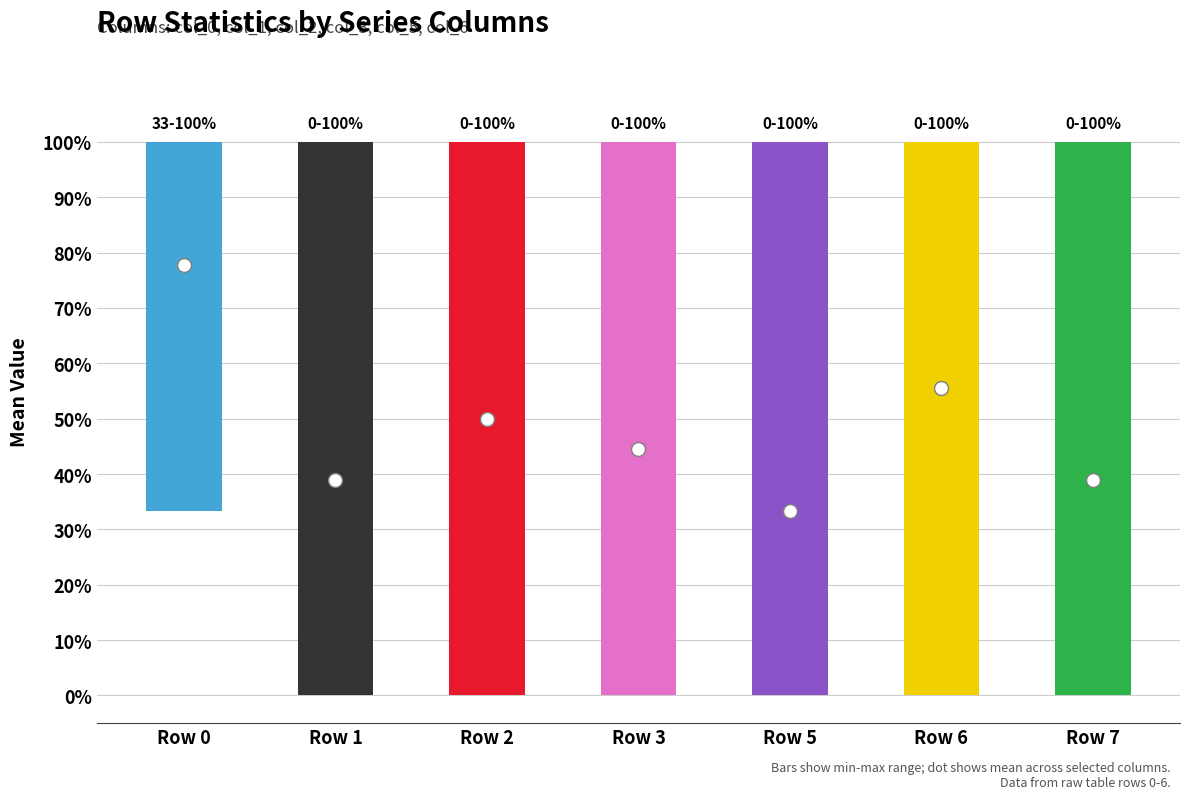

The col_3 series shows 0.5 at Row 3. True or false?

False